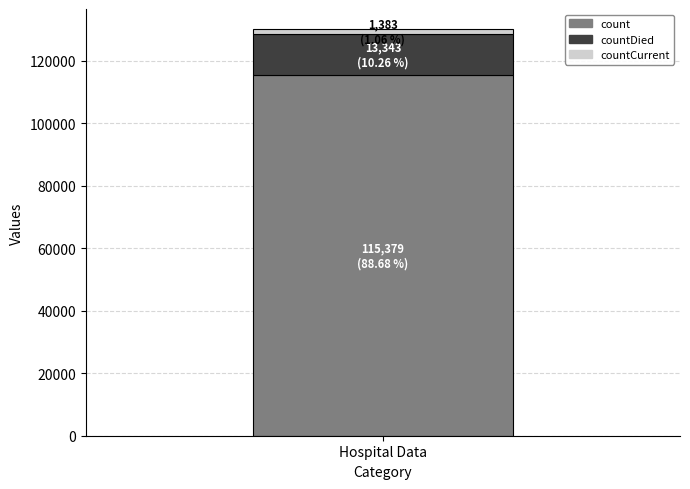

Are the bars grouped side by side (vs. stacked)?

No